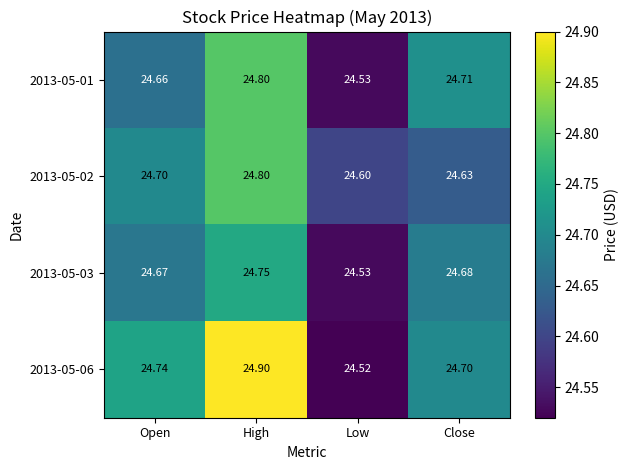

Rank the categories by 2013-05-03 value from lowest to highest.

Low, Open, Close, High